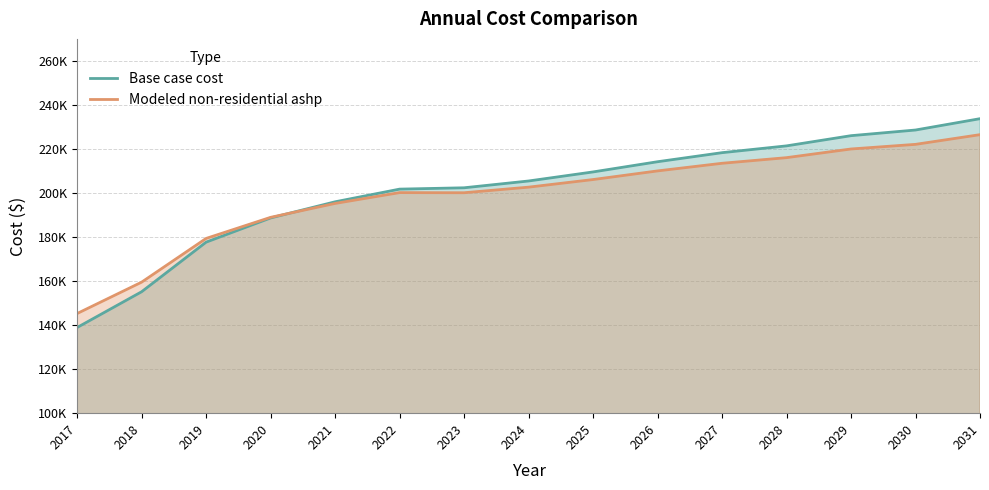

What is the difference between the maximum and minimum values in the Base case cost series?

94847.4